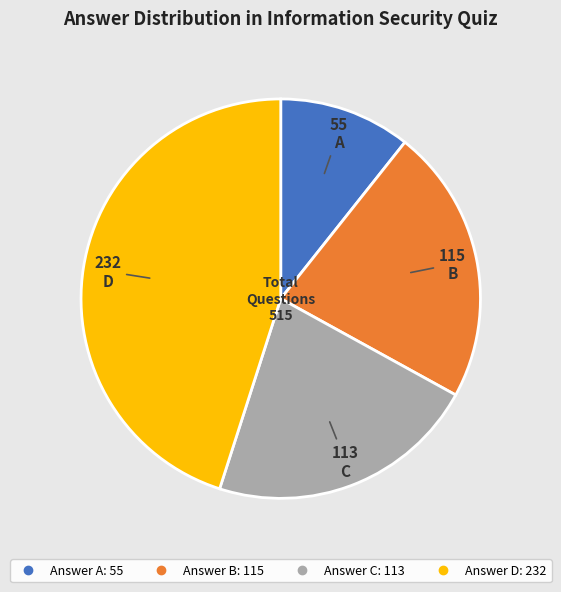

Does any single category account for the majority?

No